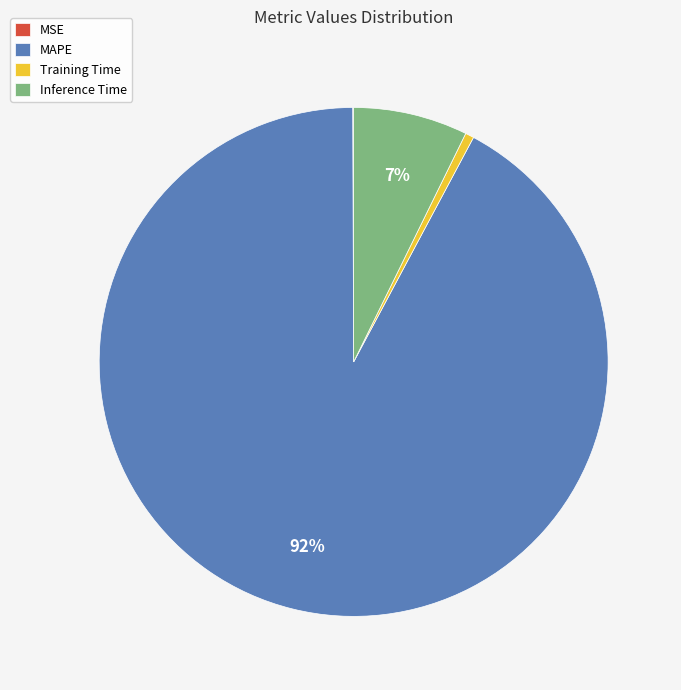

Which category has the biggest portion of the pie?

MAPE